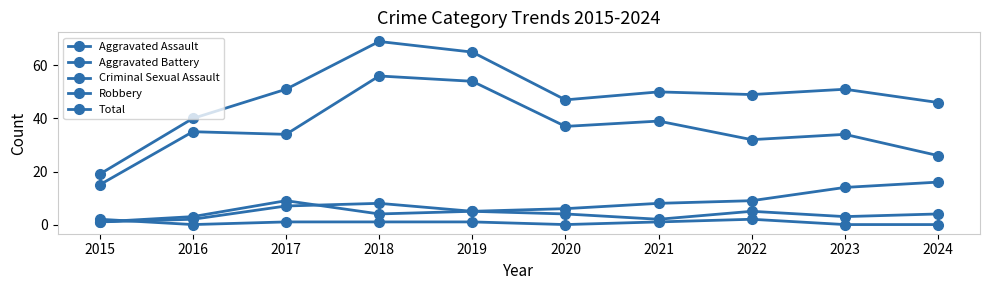

At which label does Total first exceed 50?

2017